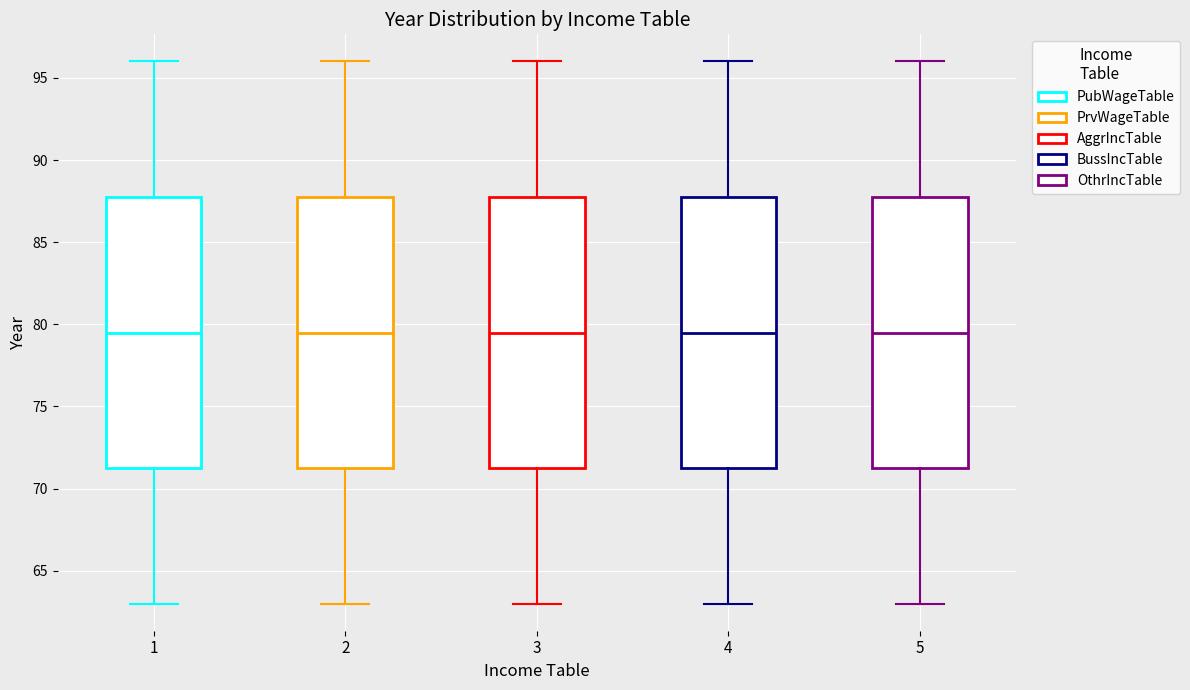

Where does the median line of the box at x = 1 sit on the y-axis? The values are not printed on the chart, so give them approximately, as read against the axis.

79.5